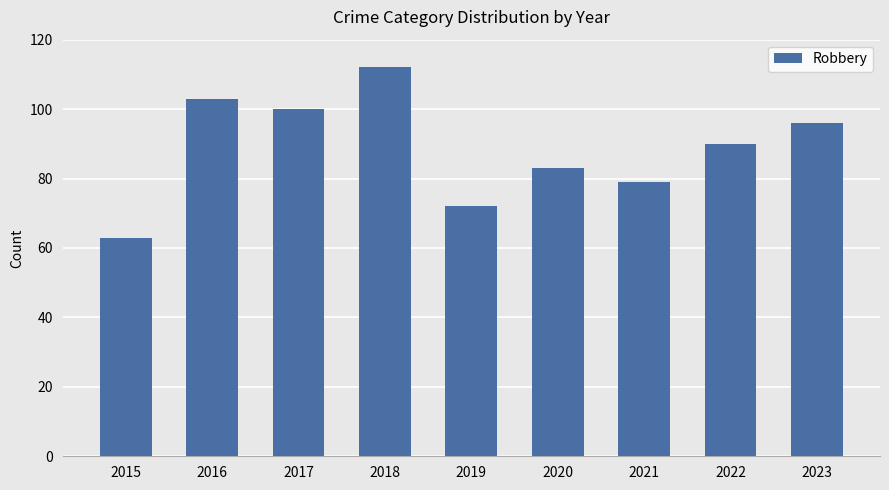

Between 2017 and 2020, which is larger?

2017